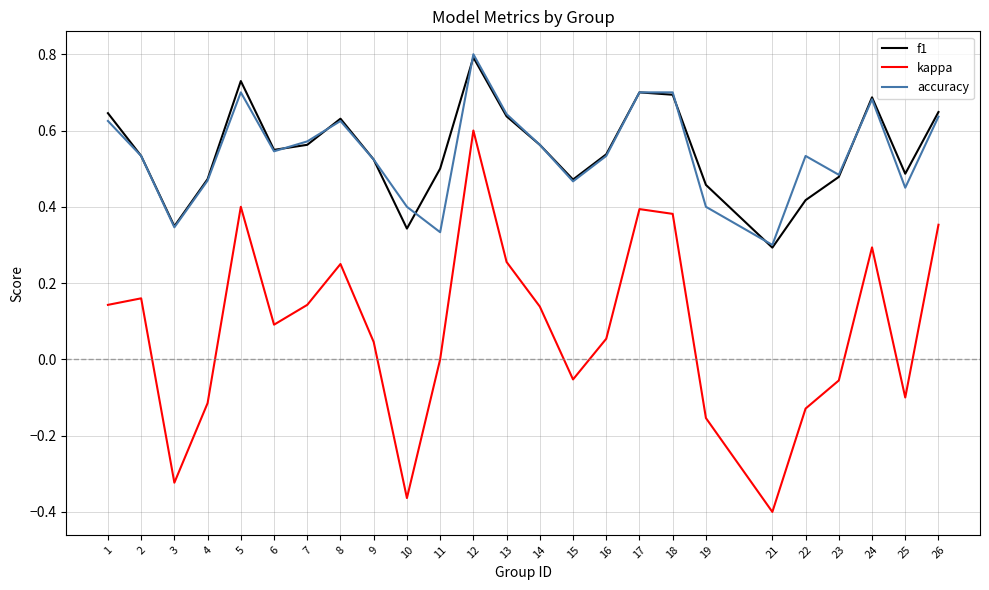

At which category is the sum across all series the highest?

12